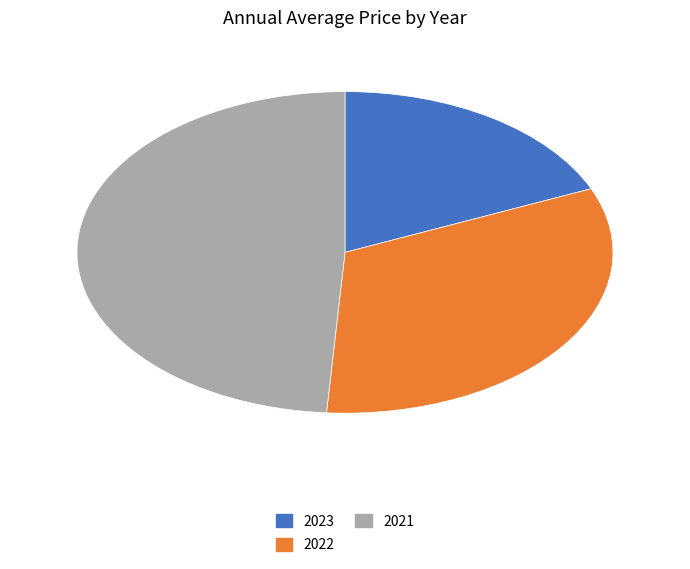

Combined, do 2023 and 2021 account for over 50%?

Yes